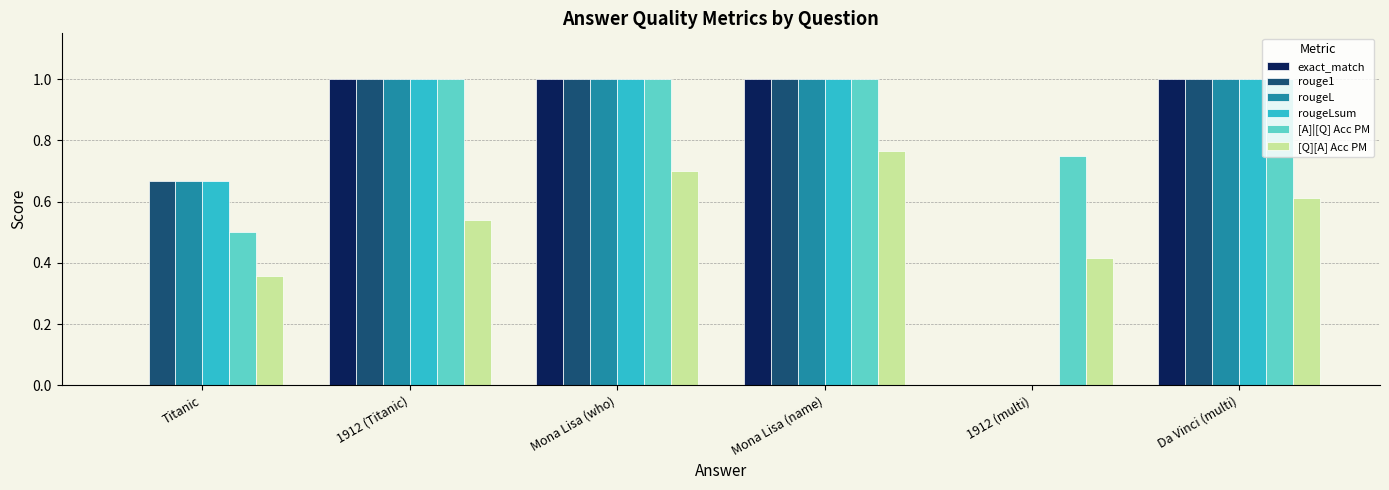

The value of rougeLsum at Titanic is 0.7. True or false?

True